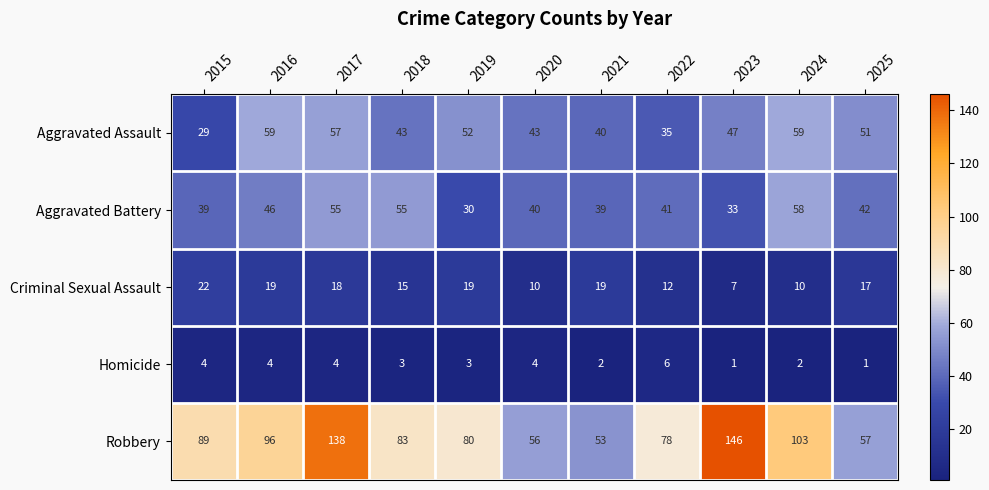

At which category is the sum across all series the highest?

2017